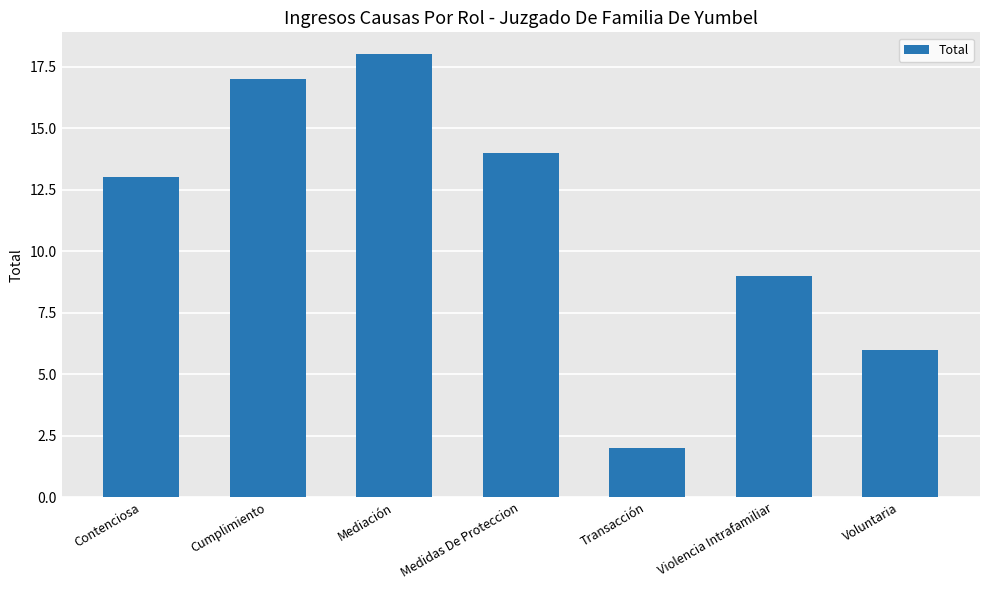

List the labels in order of value, smallest first.

Transacción, Voluntaria, Violencia Intrafamiliar, Contenciosa, Medidas De Proteccion, Cumplimiento, Mediación